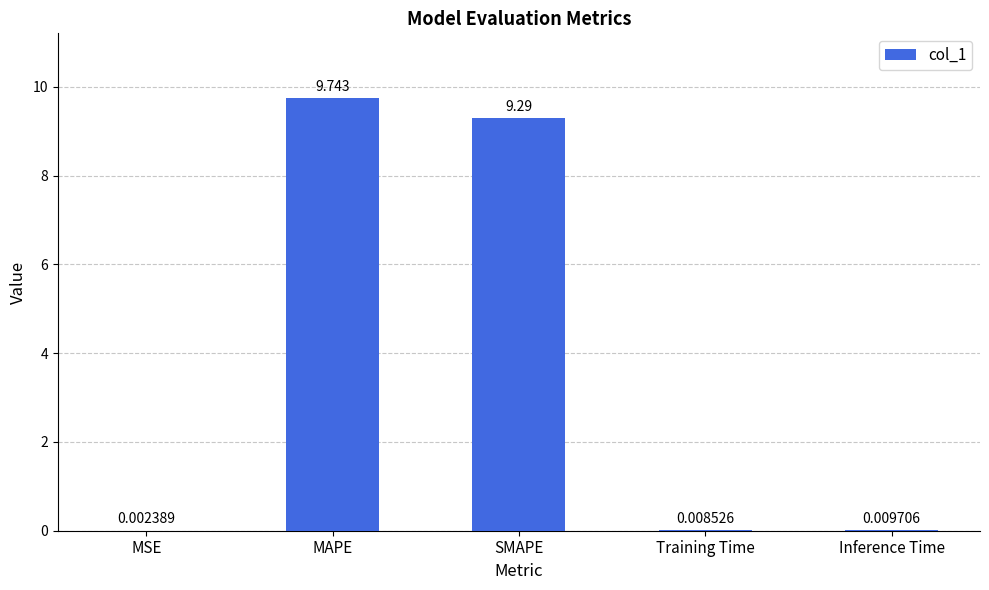

Does the chart contain stacked bars?

No